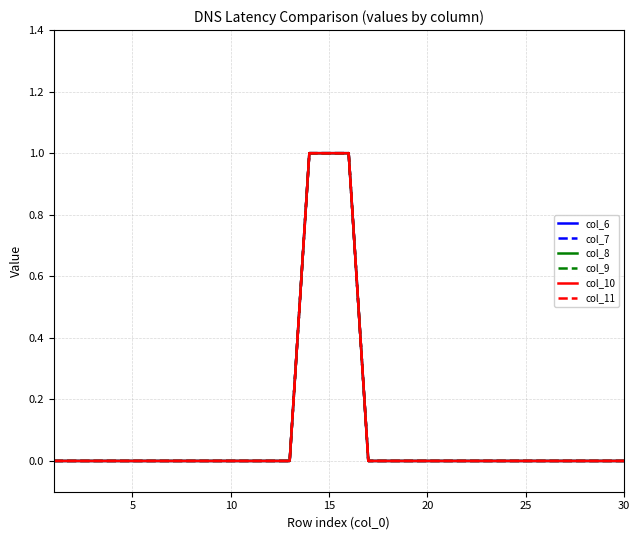

True or false: col_9 and col_10 cross at least once.

False